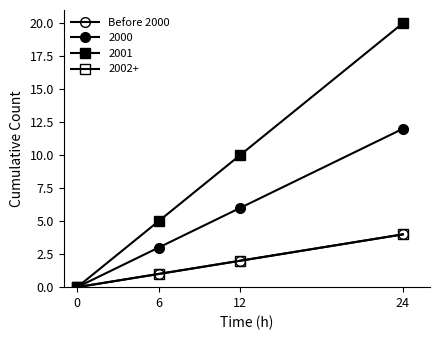

Does the chart have visible grid lines?

No